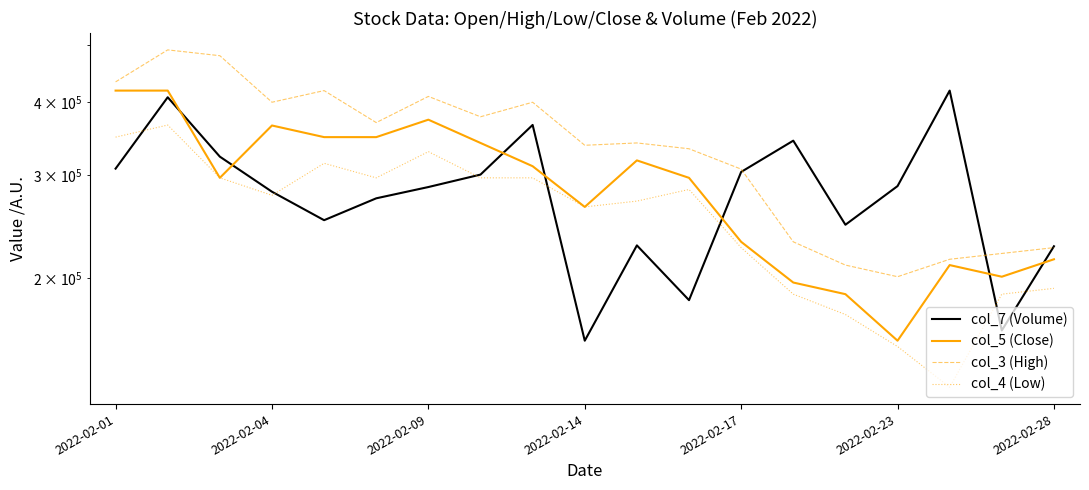

Between 14 and 12, which is larger?

12